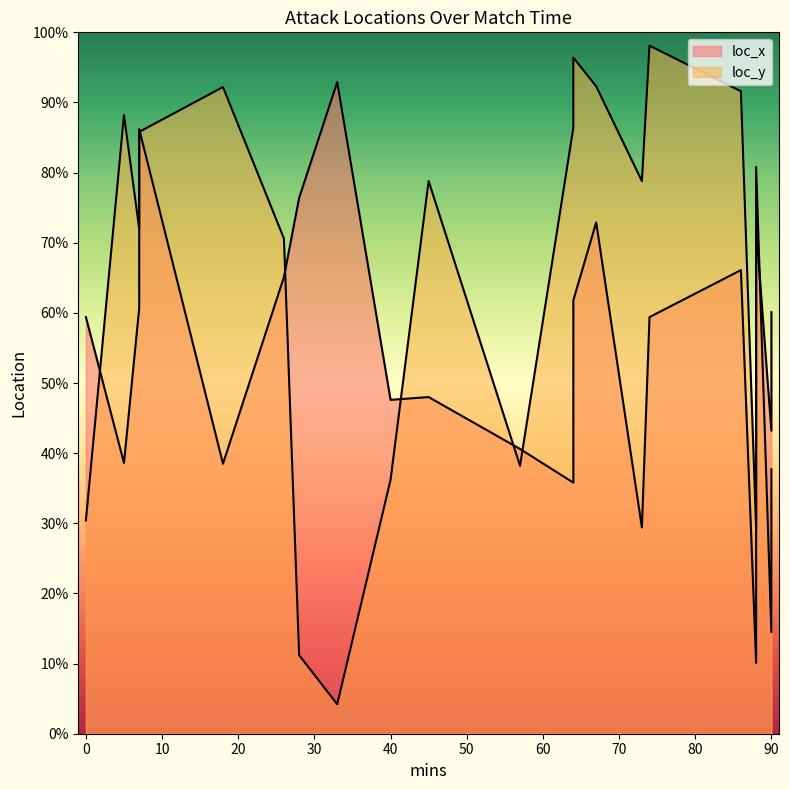

What is the average value of the loc_x series?

55.5